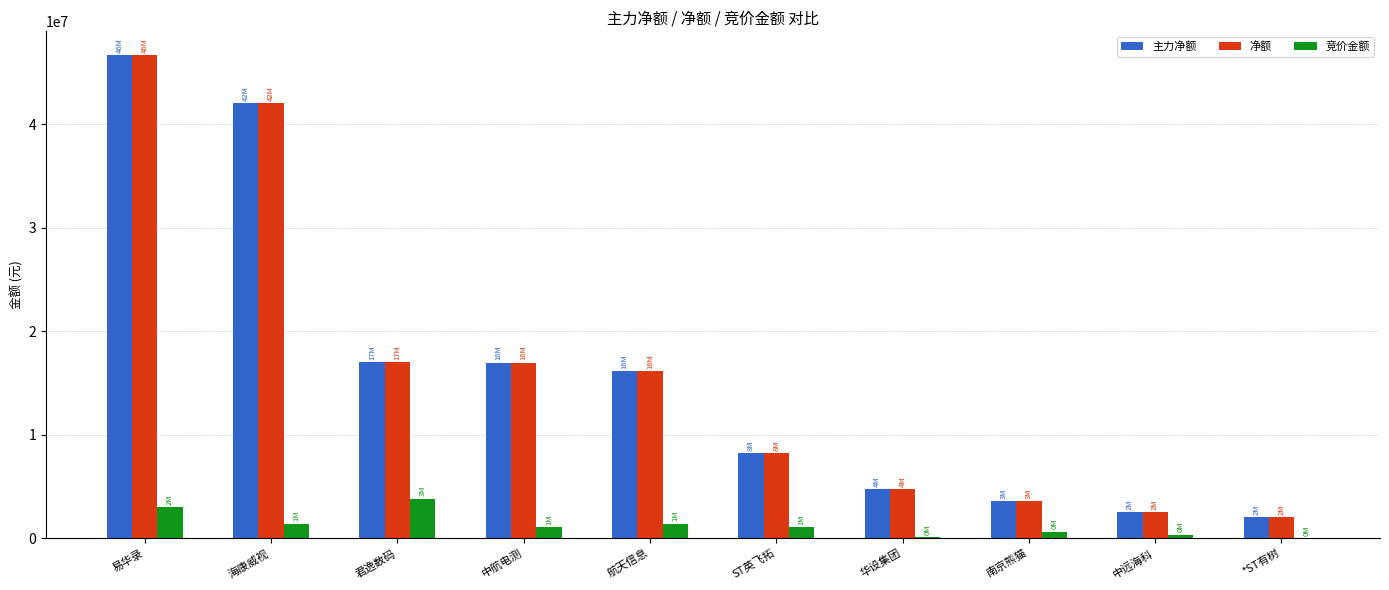

Between 君逸数码 and 航天信息, which series saw the biggest shift?

竞价金额